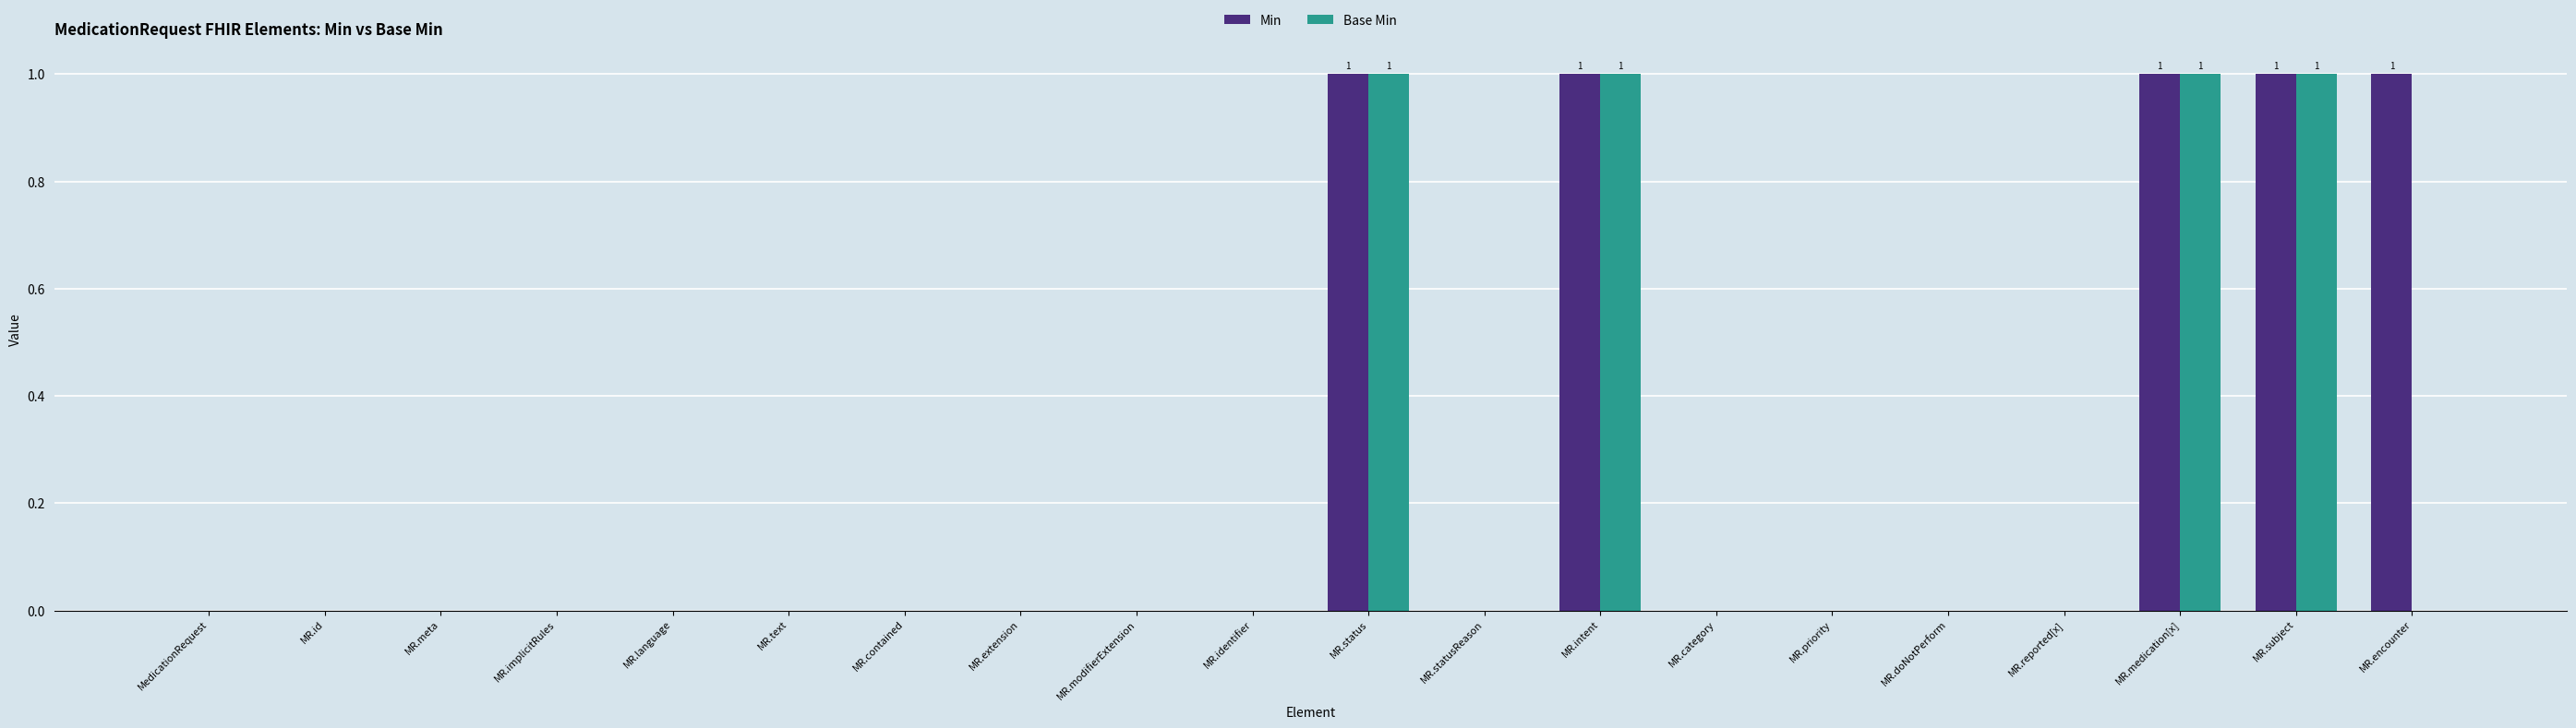

The Base Min series shows 0 at MR.doNotPerform. True or false?

True